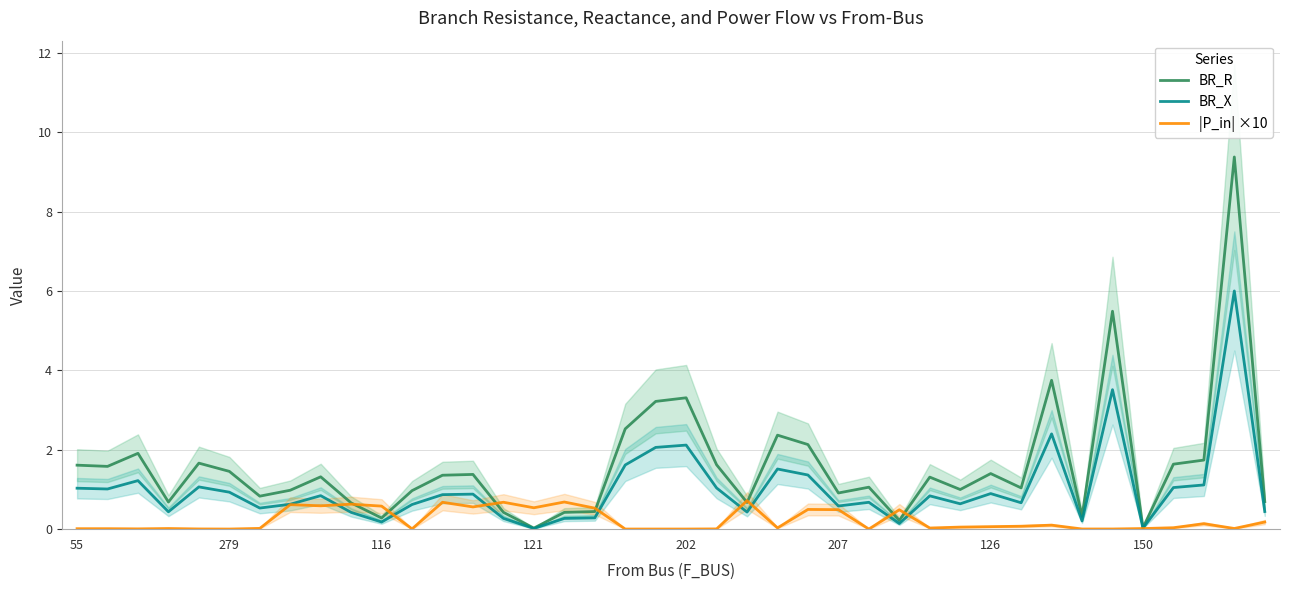

True or false: BR_X and |P_in| ×10 intersect in this chart.

True